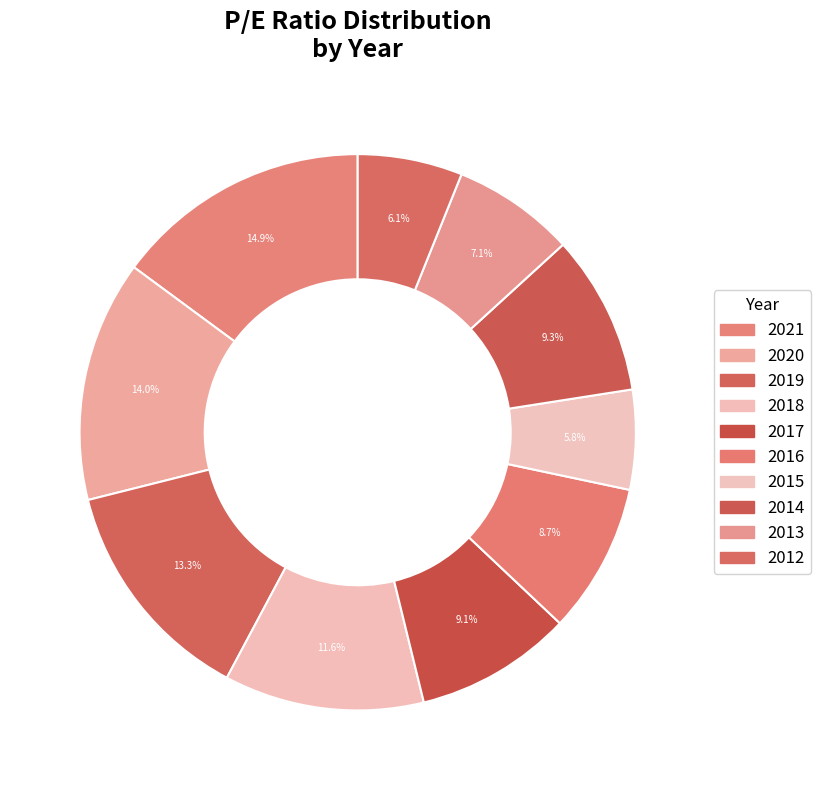

Approximately how many times larger is the value at 2019 compared to 2014?

1.4